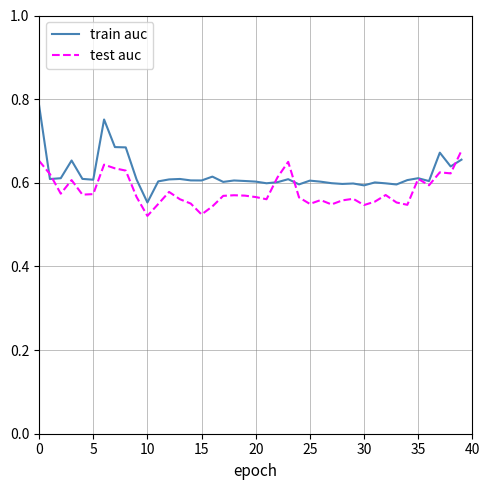

Which series has the widest spread of values?

train auc